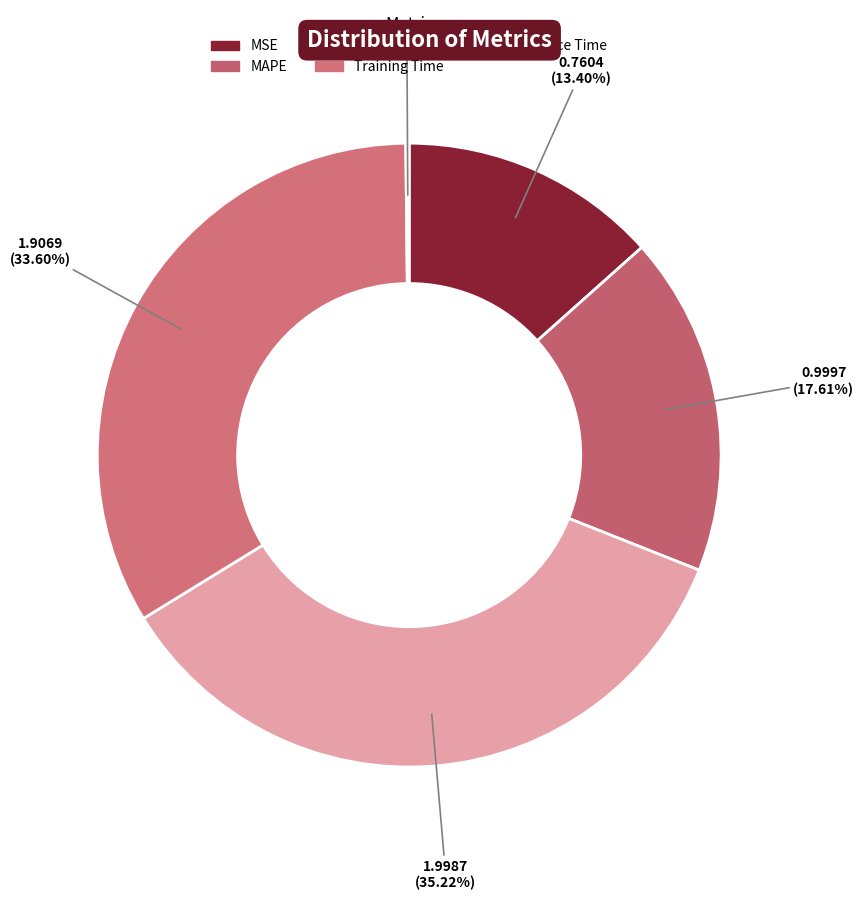

Which slice is the smallest?

Inference Time